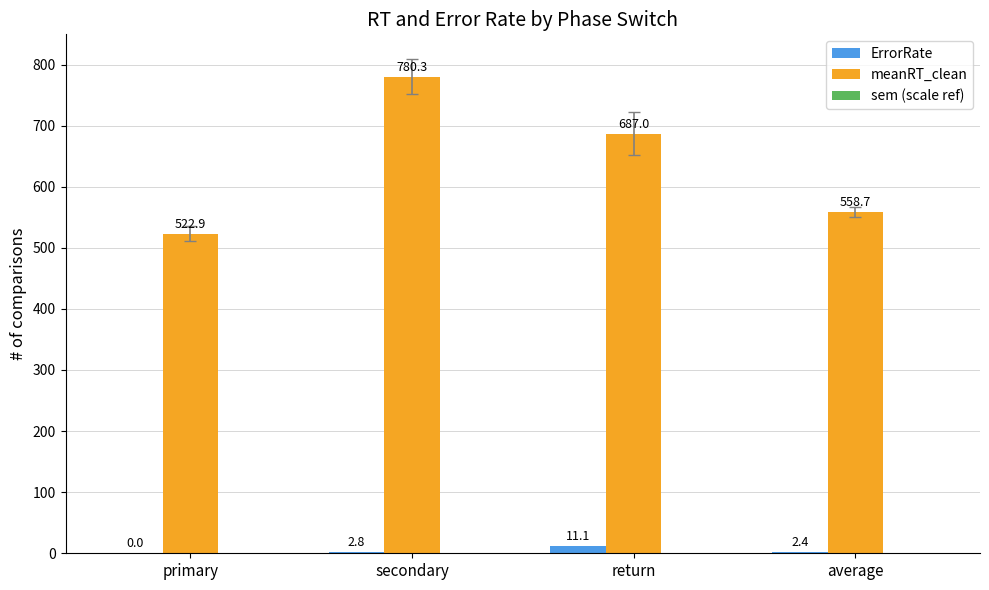

What value does the ErrorRate series have at secondary?

2.8